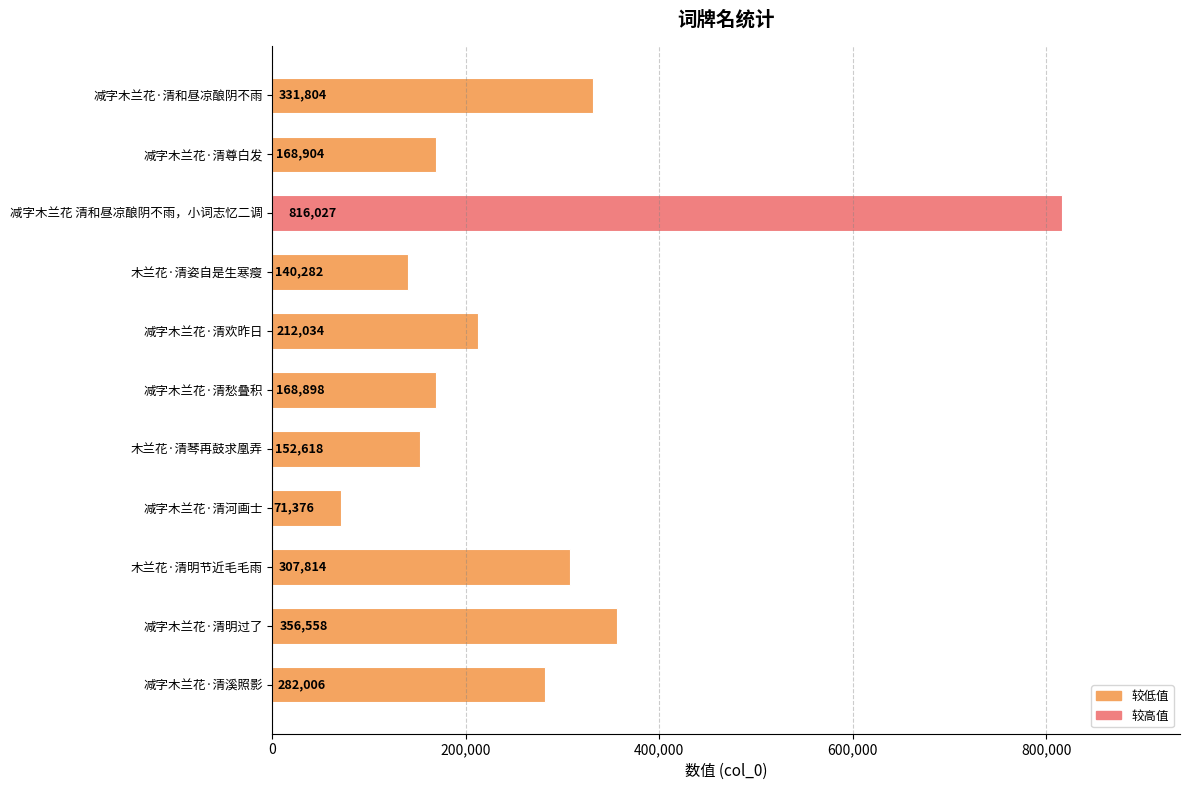

What is the minimum value shown in the chart?

71376